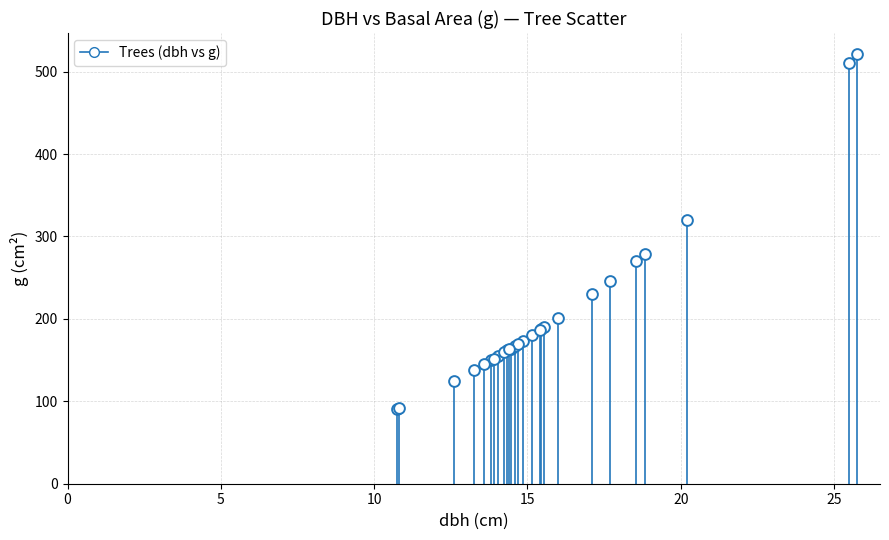

What Y value in the scatter plot is closest to 305?

320.5